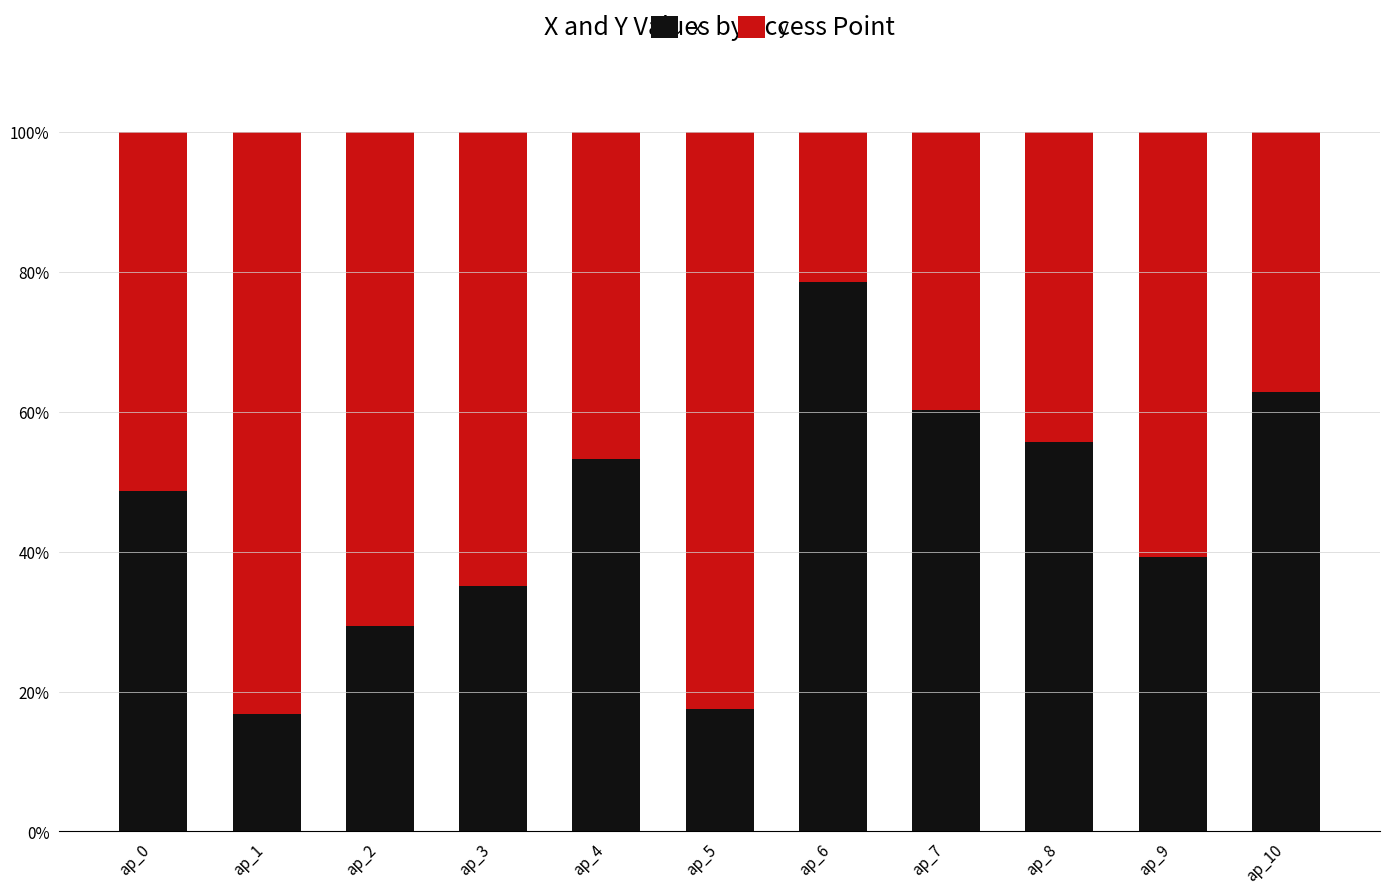

What is the highest value of the x series?

78.6